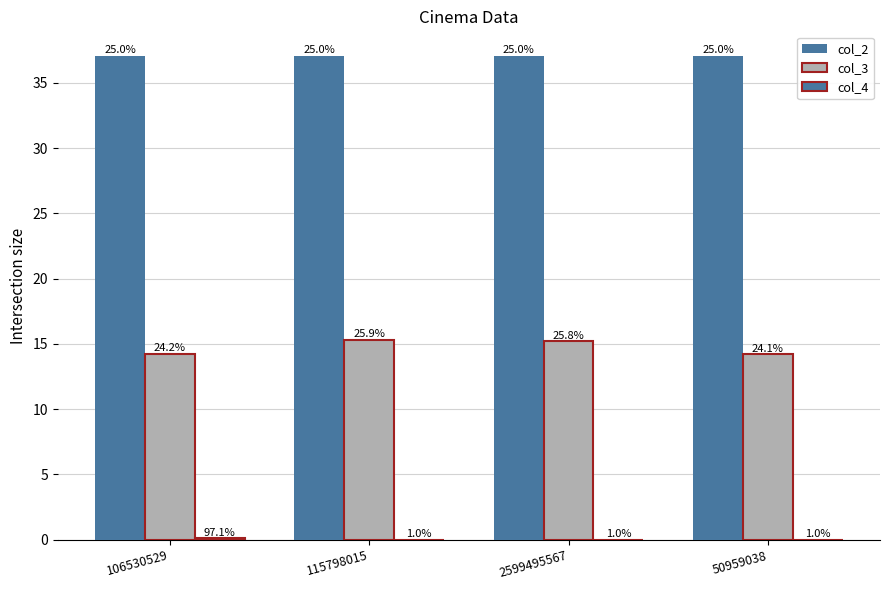

What is the value of the col_2 bar at the 4th from the left?

37.1